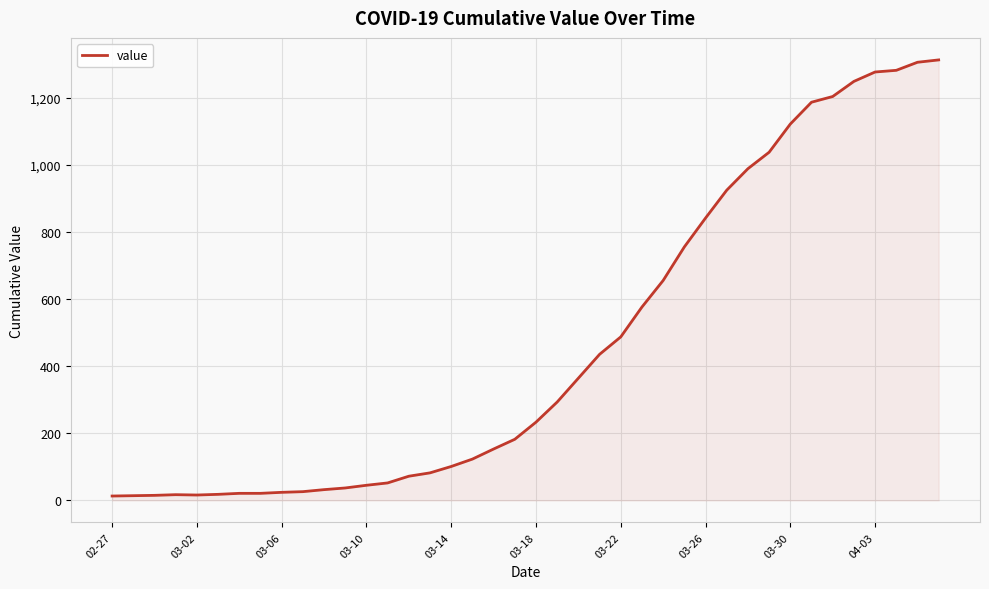

What is the difference between the maximum and minimum values?

1299